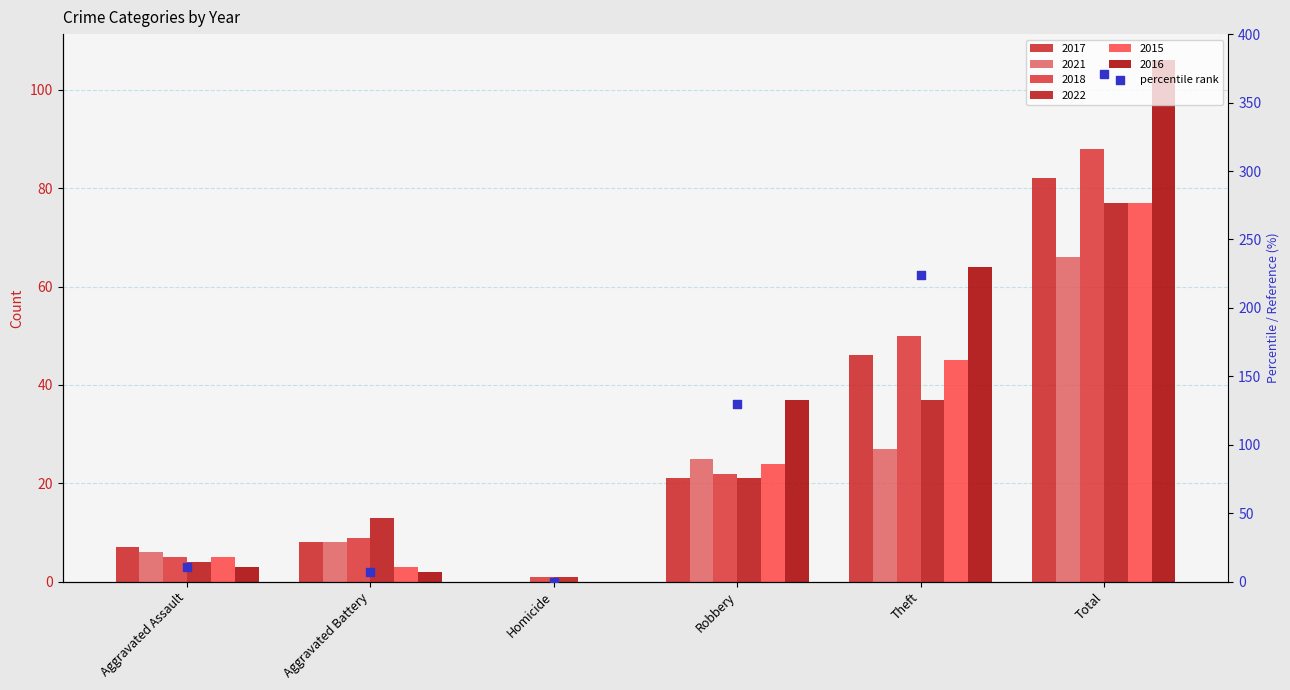

Which series reaches the maximum Y coordinate?

2016